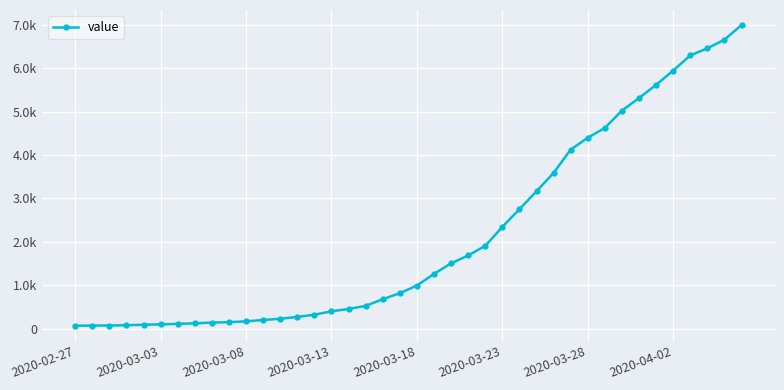

Does the chart have visible grid lines?

Yes